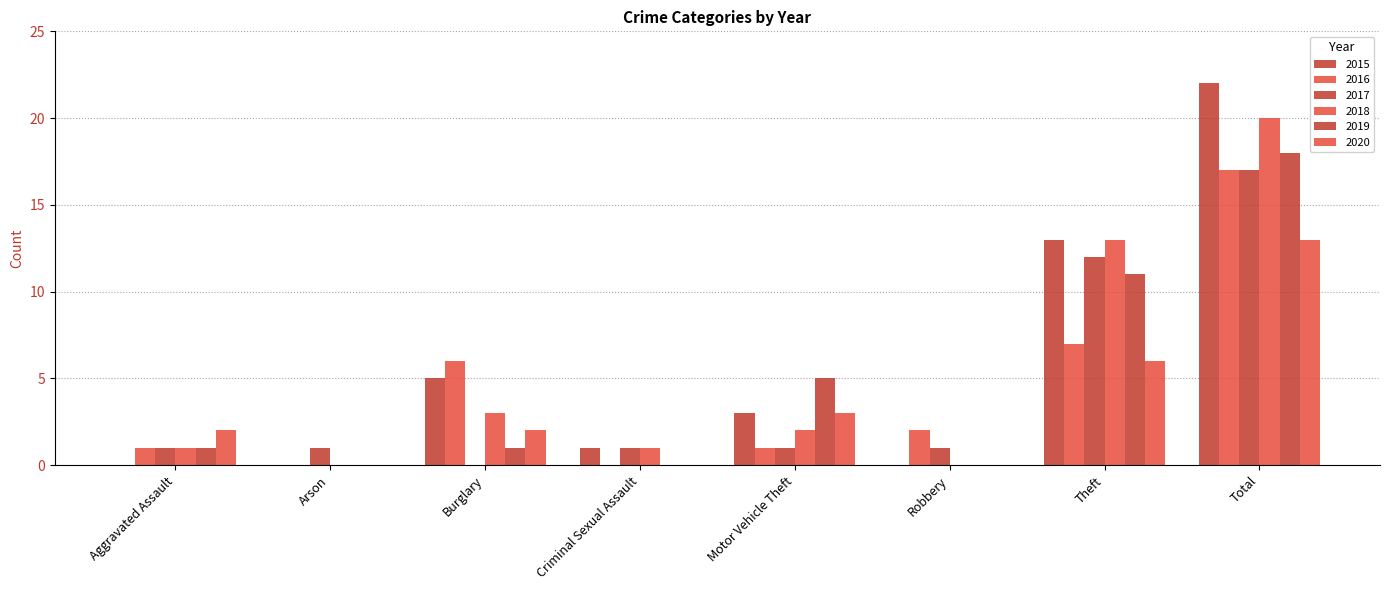

How many values in 2017 are above zero?

7